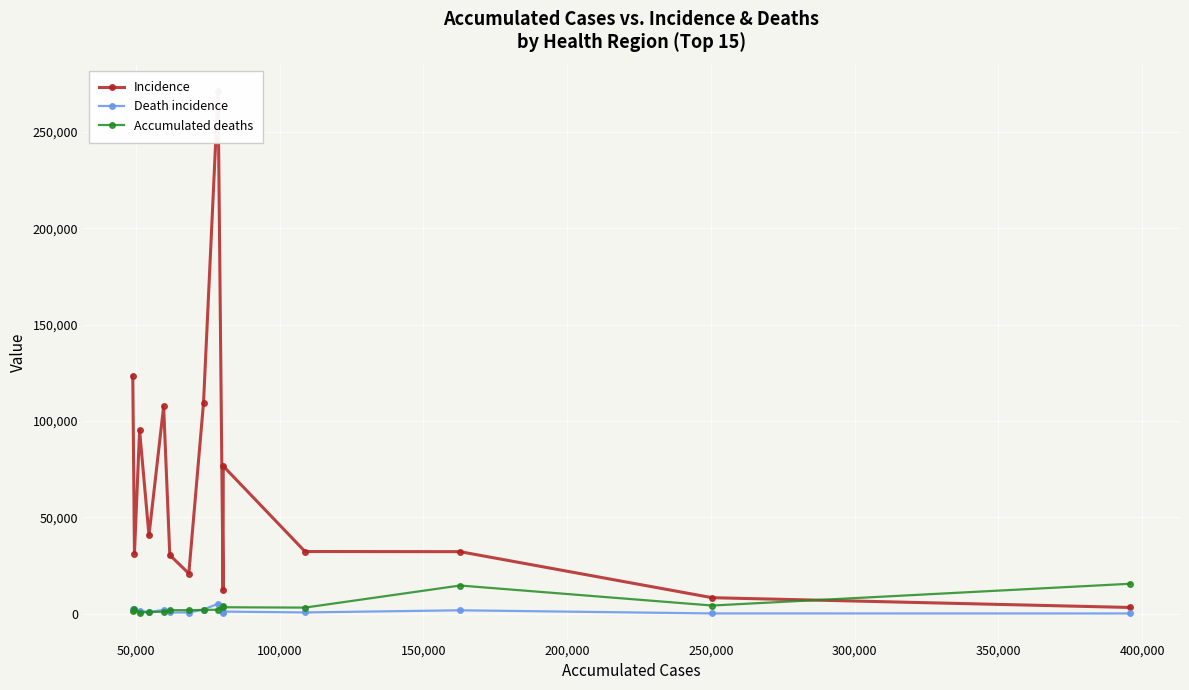

True or false: Accumulated deaths and Incidence cross at least once.

True